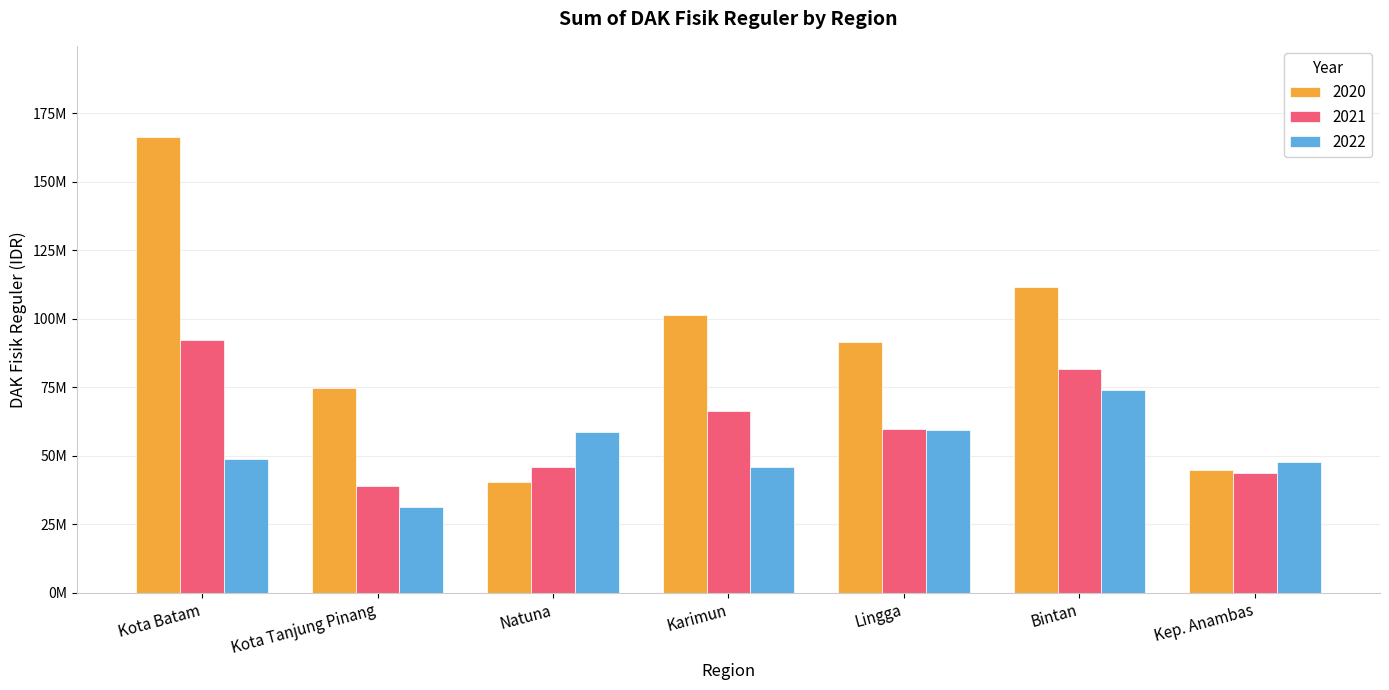

Where is 2021 nearest to the value 65631007?

Karimun